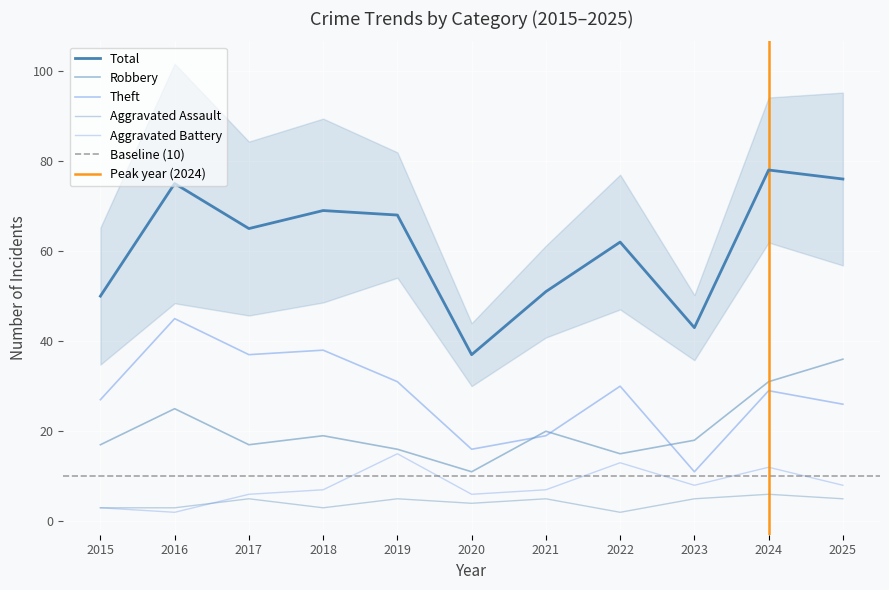

List the series in order of their peak value, lowest first.

Aggravated Assault, Aggravated Battery, Robbery, Theft, Total